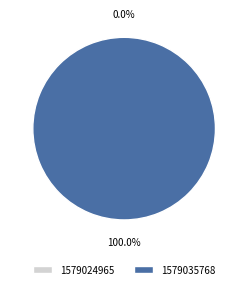

What is the change in value from 1579024965 to 1579035768?

+1